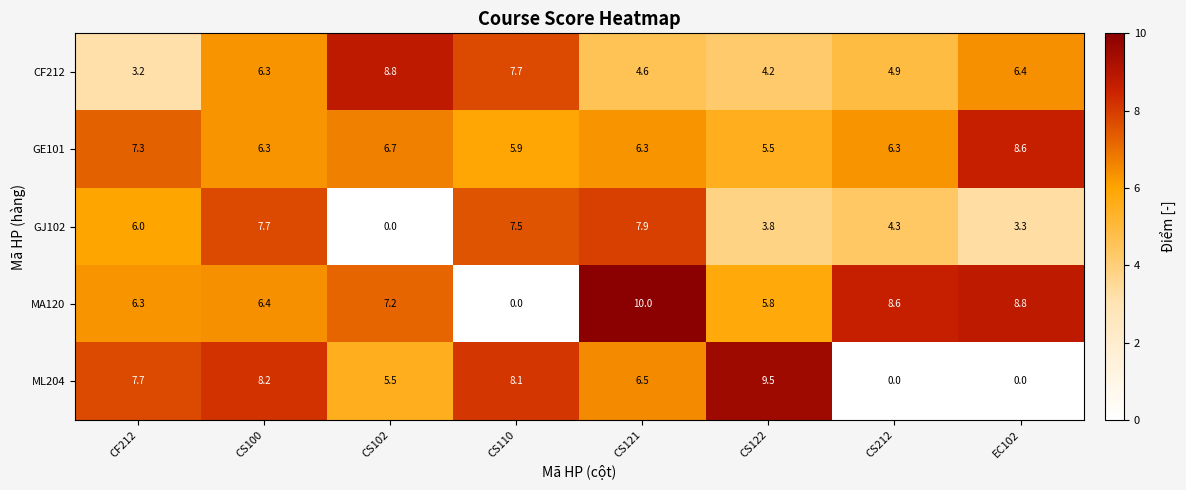

What is the spread (max minus min) of values at CS110?

8.1